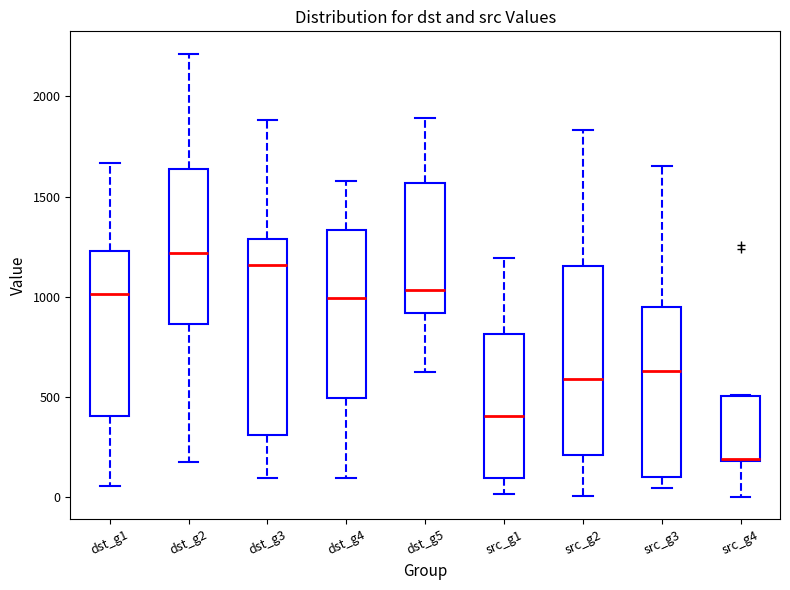

Reading left to right, read every box against the y-axis: the position of its median line, the range the box covers, and the ends of its whiskers. The values are not printed on the chart, so give them approximately, as read against the axis.

dst_g1: median 1000, box 400 to 1250, whiskers 50 to 1650
dst_g2: median 1200, box 850 to 1650, whiskers 200 to 2200
dst_g3: median 1150, box 300 to 1300, whiskers 100 to 1900
dst_g4: median 1000, box 500 to 1350, whiskers 100 to 1600
dst_g5: median 1050, box 900 to 1550, whiskers 650 to 1900
src_g1: median 400, box 100 to 800, whiskers 0 to 1200
src_g2: median 600, box 200 to 1150, whiskers 0 to 1850
src_g3: median 650, box 100 to 950, whiskers 50 to 1650
src_g4: median 200, box 200 to 500, whiskers 0 to 500